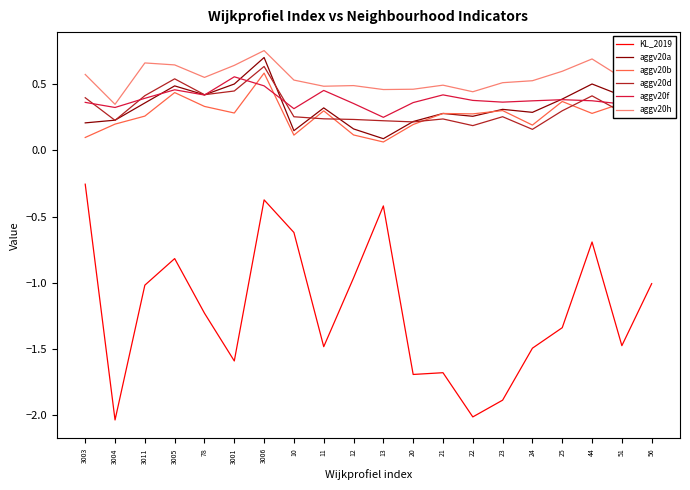

True or false: aggv20h and aggv20d intersect in this chart.

False